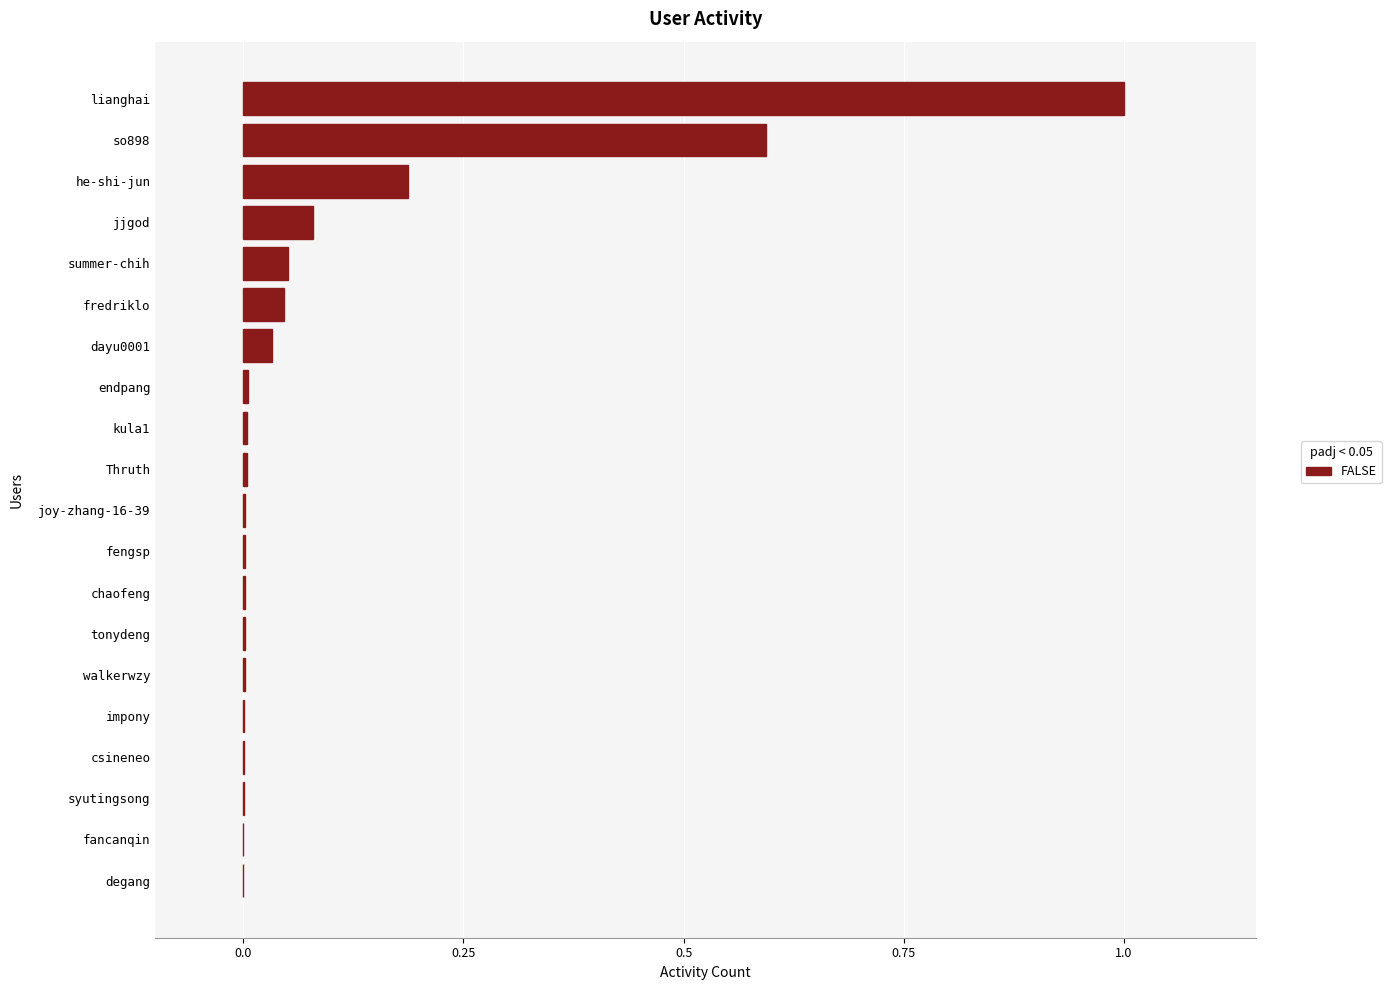

Are the bars horizontal?

Yes